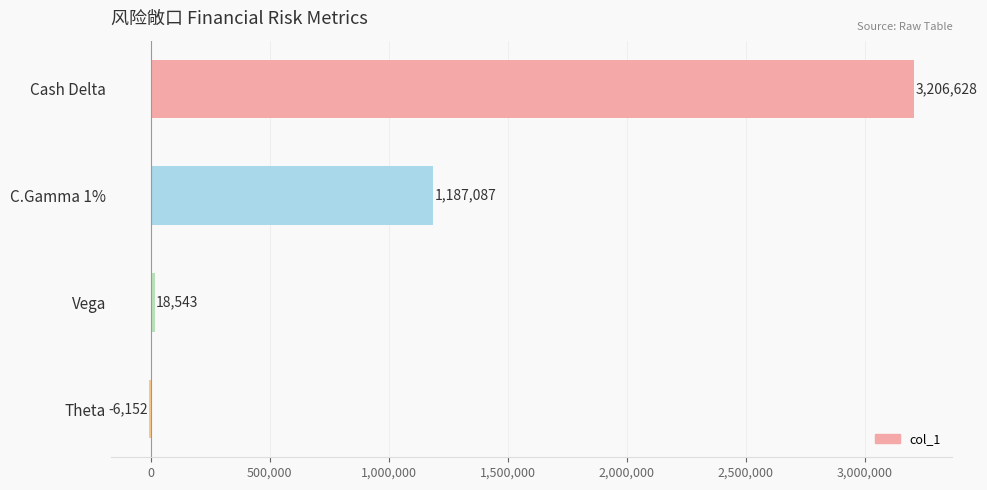

At which category does the chart reach its peak across all series?

Cash Delta